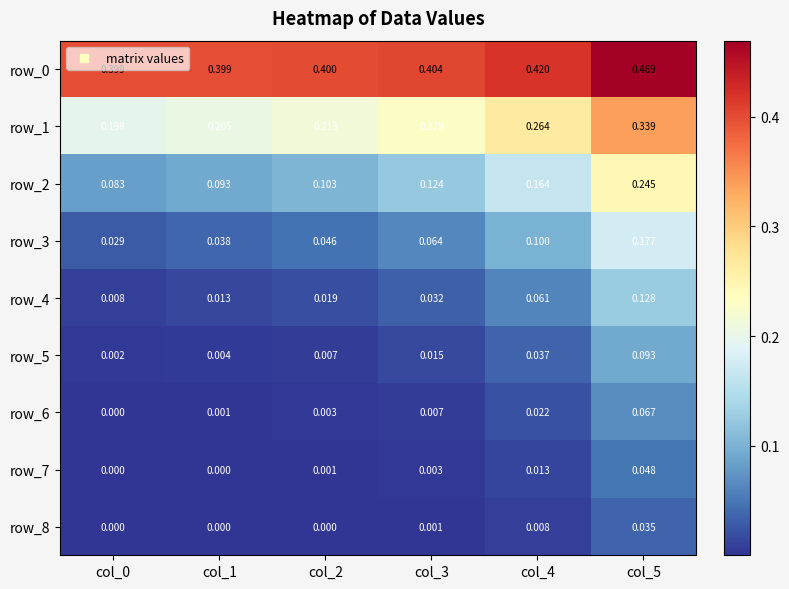

The row_3 series shows 0.0 at col_2. True or false?

True